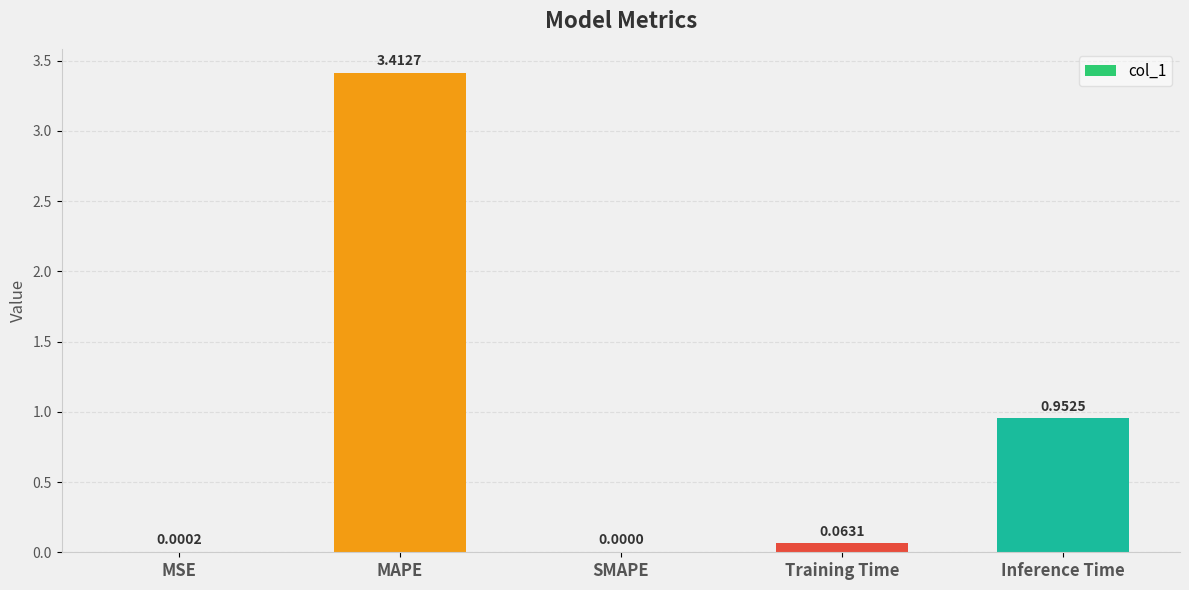

What is the sum of the values at Training Time and MAPE?

3.5